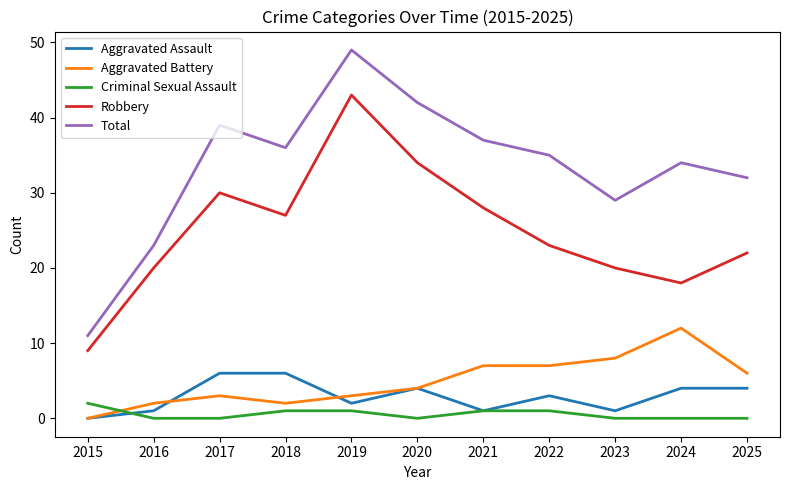

Reading left to right, transcribe all the data shown in this chart.

Aggravated Assault: 2015=0	2016=1	2017=6	2018=6	2019=2	2020=4	2021=1	2022=3	2023=1	2024=4	2025=4
Aggravated Battery: 2015=0	2016=2	2017=3	2018=2	2019=3	2020=4	2021=7	2022=7	2023=8	2024=12	2025=6
Criminal Sexual Assault: 2015=2	2016=0	2017=0	2018=1	2019=1	2020=0	2021=1	2022=1	2023=0	2024=0	2025=0
Robbery: 2015=9	2016=20	2017=30	2018=27	2019=43	2020=34	2021=28	2022=23	2023=20	2024=18	2025=22
Total: 2015=11	2016=23	2017=39	2018=36	2019=49	2020=42	2021=37	2022=35	2023=29	2024=34	2025=32